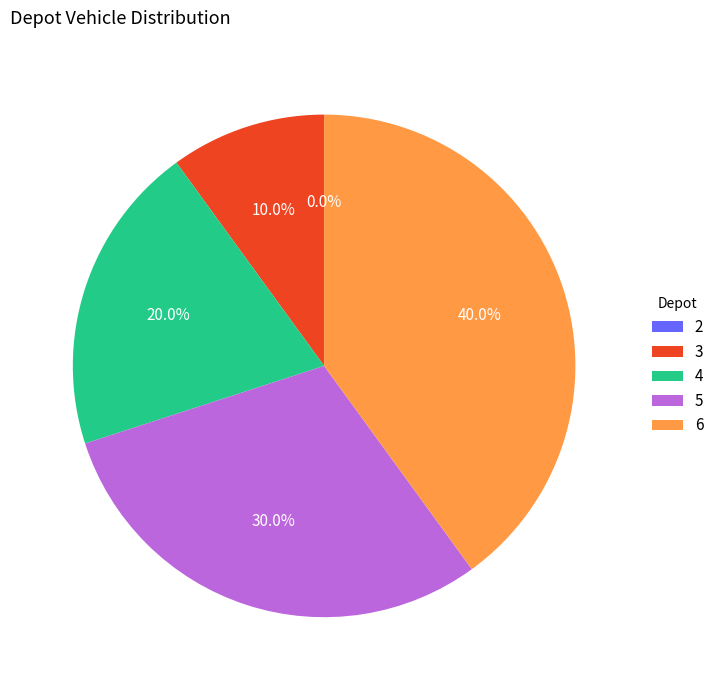

Is there a majority slice in this chart?

No